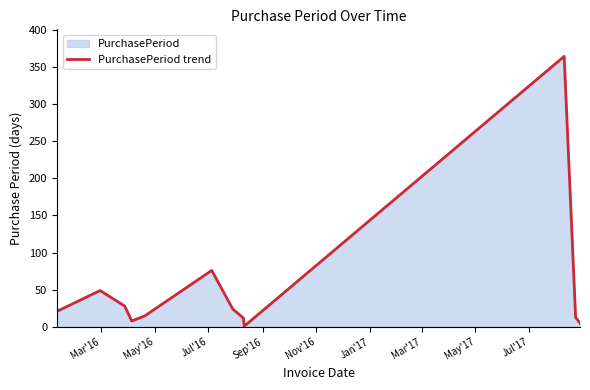

What is the difference between the maximum and minimum values?

363